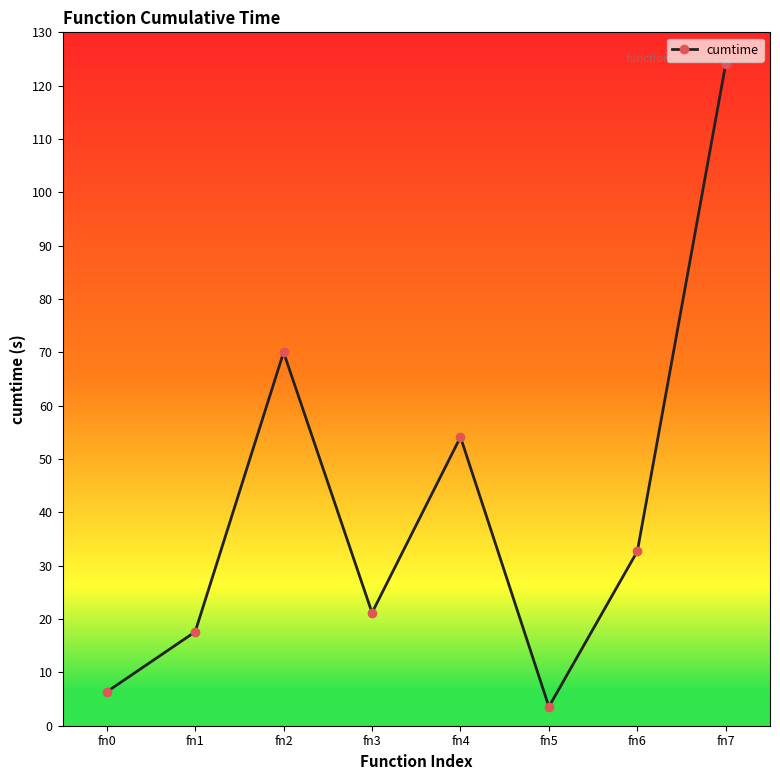

What is the ratio of the value at fn3 to the value at fn5?

5.9